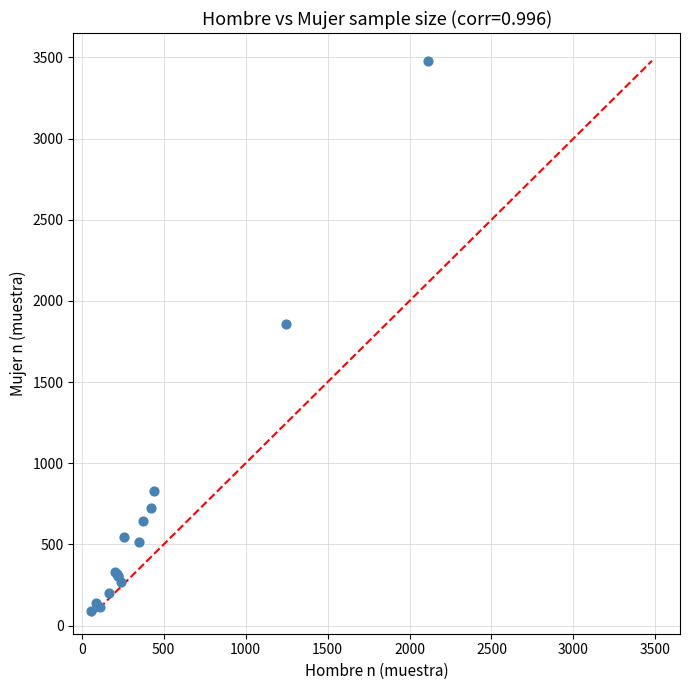

What Y value in the scatter plot is closest to 1786?

1858